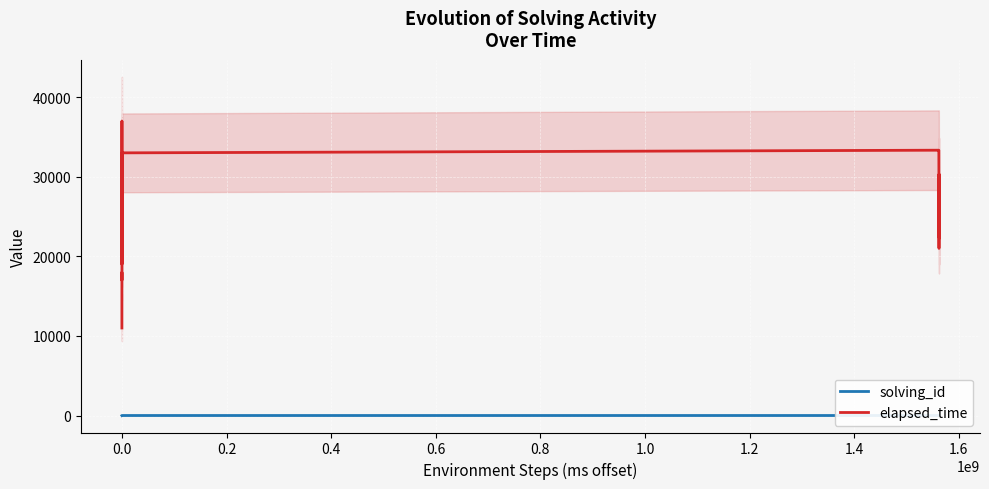

At how many categories does at least one series exceed 21688?

18